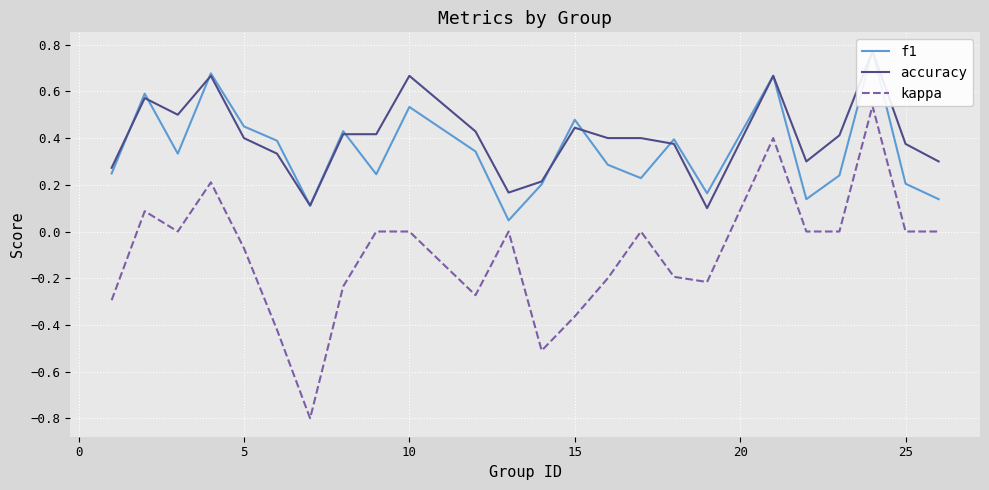

What is the value of the f1 point at the 4th from the left?

0.7